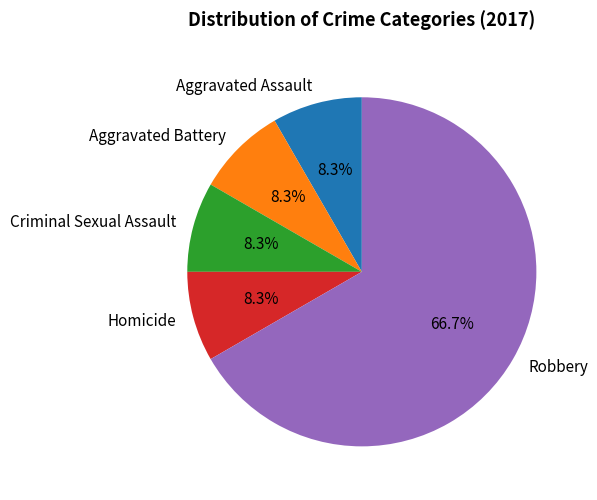

Does Robbery represent more than half of the total?

Yes